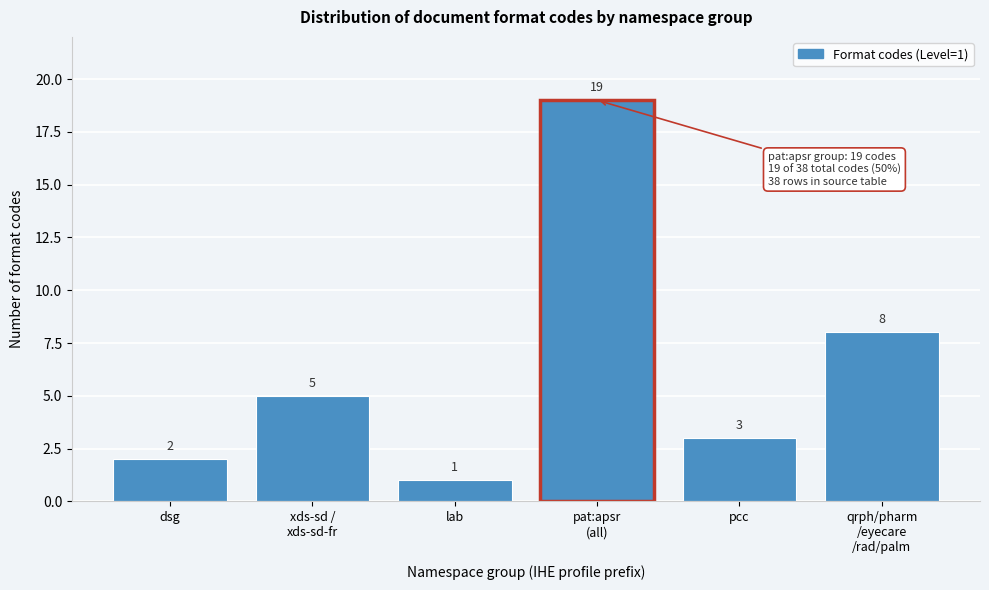

Reading left to right, extract all data points from this chart.

2	5	1	19	3	8